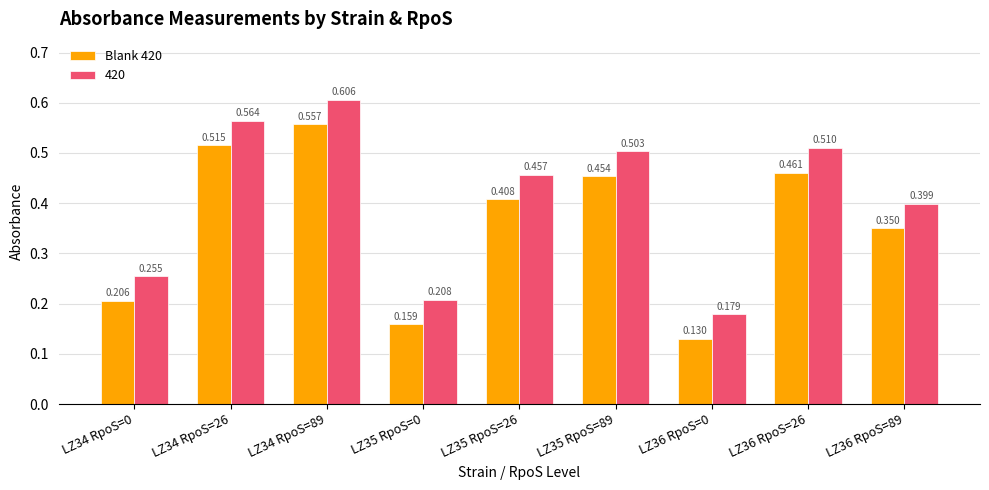

Are the bars grouped side by side (vs. stacked)?

Yes